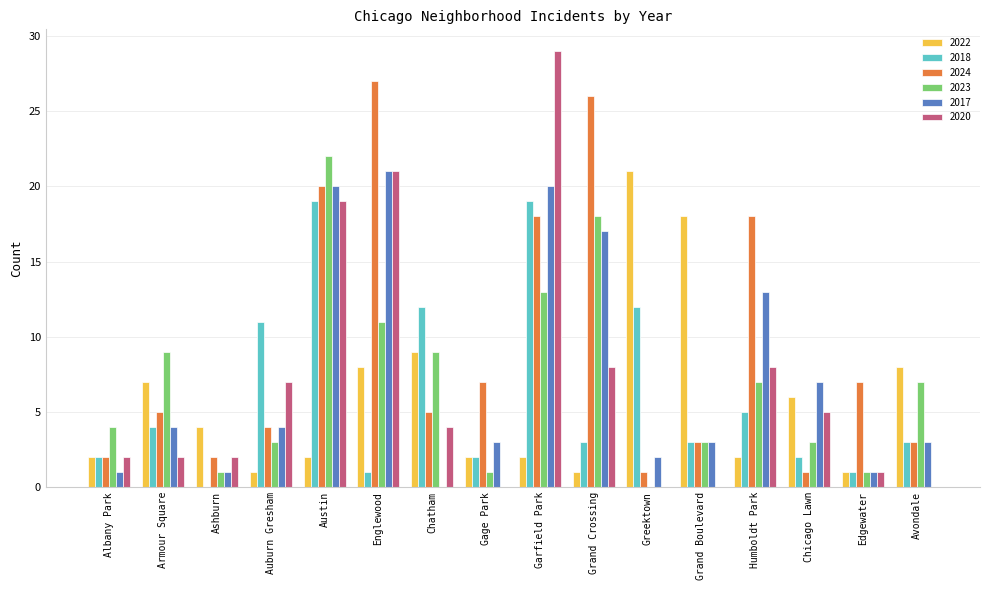

What is the maximum value shown in the chart?

29